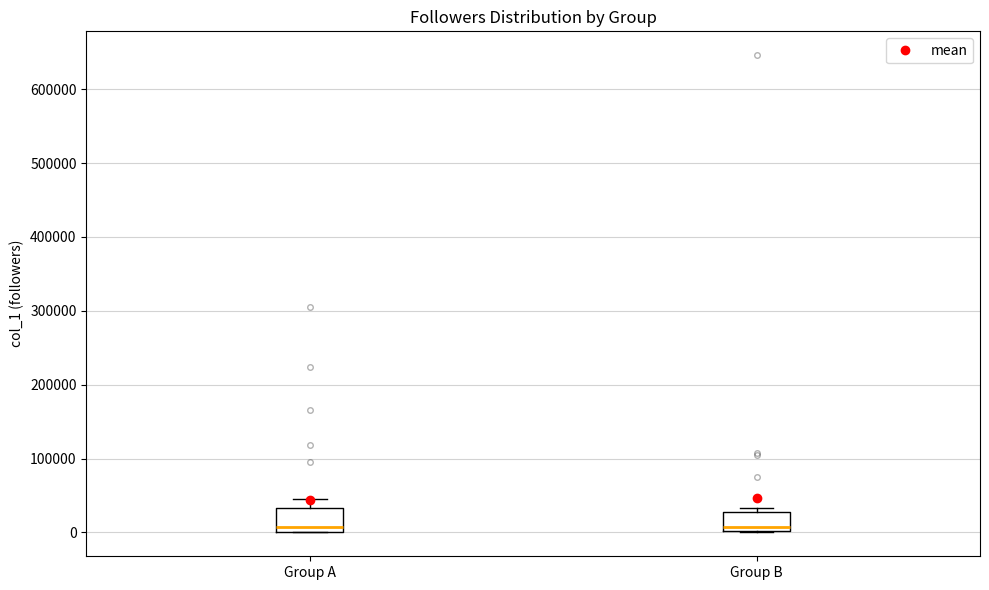

Reading left to right, read every box against the y-axis: the position of its median line, the range the box covers, and the ends of its whiskers. The values are not printed on the chart, so give them approximately, as read against the axis.

Group A: median 10000, box 0 to 30000, whiskers 0 to 50000
Group B: median 10000, box 0 to 30000, whiskers 0 to 30000 (just above the box's upper edge)